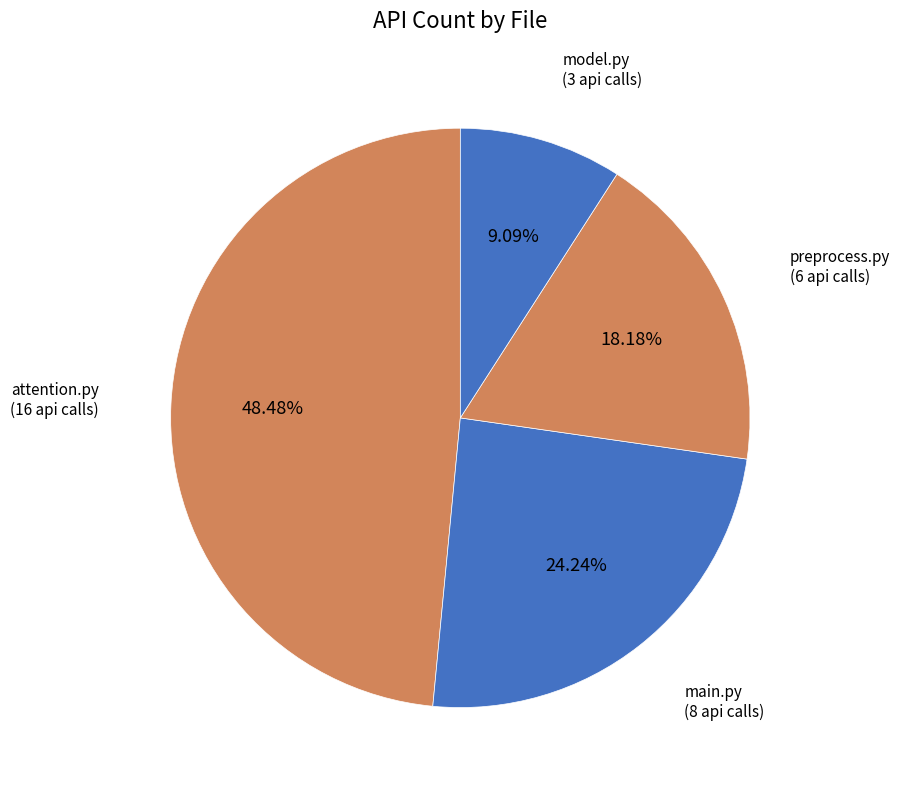

Between model.py and attention.py, which is larger?

attention.py